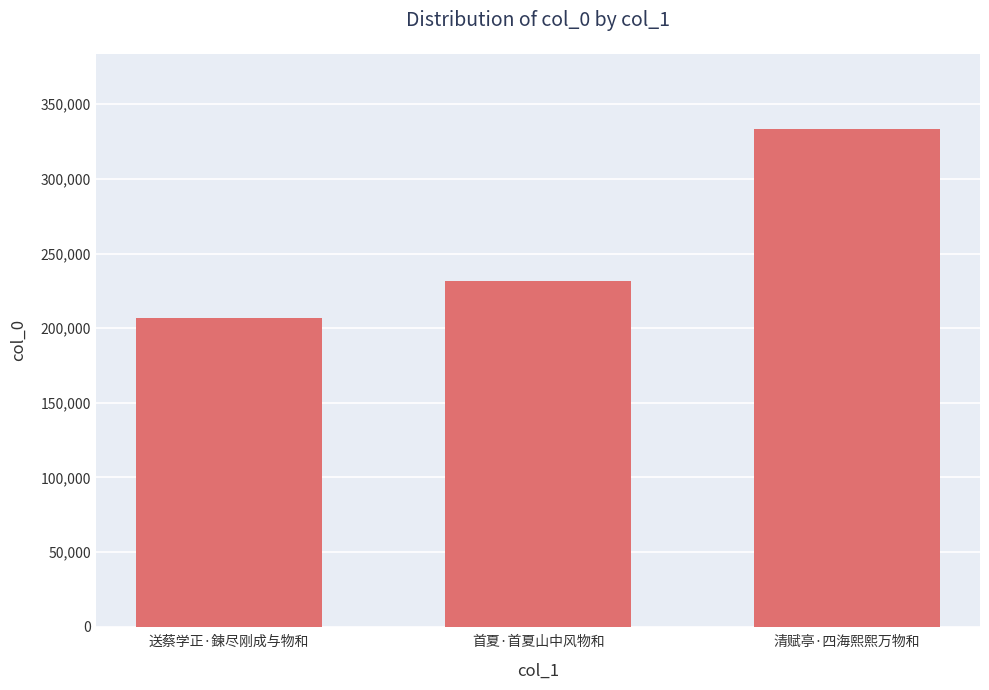

What is the label of the 1st bar from the left?

送蔡学正·鍊尽刚成与物和